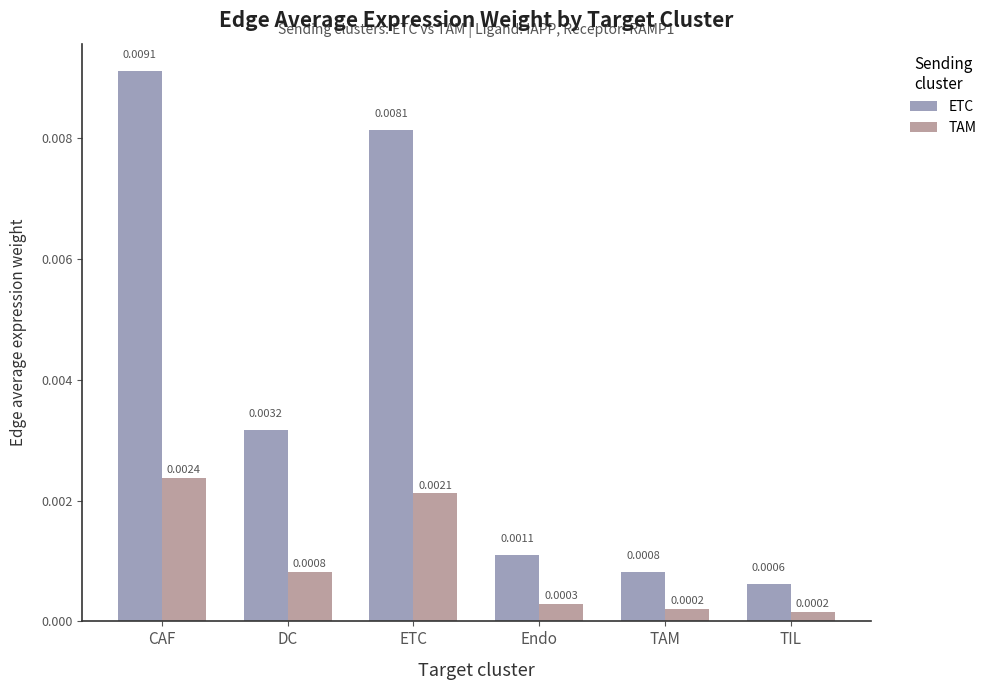

Which category has the lowest value in the ETC series?

TIL